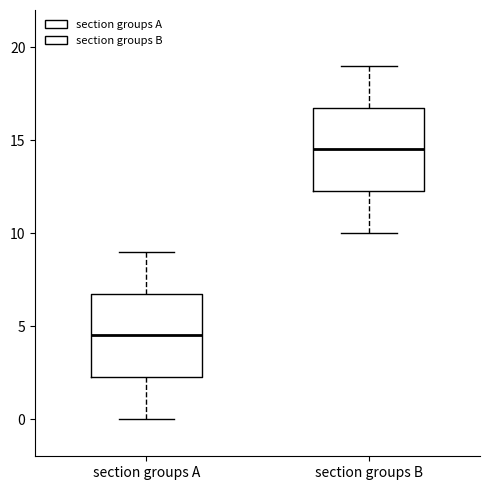

Reading left to right, read every box against the y-axis: the position of its median line, the range the box covers, and the ends of its whiskers. The values are not printed on the chart, so give them approximately, as read against the axis.

section groups A: median 4.5, box 2.5 to 7.0, whiskers 0.0 to 9.0
section groups B: median 14.5, box 12.5 to 17.0, whiskers 10.0 to 19.0